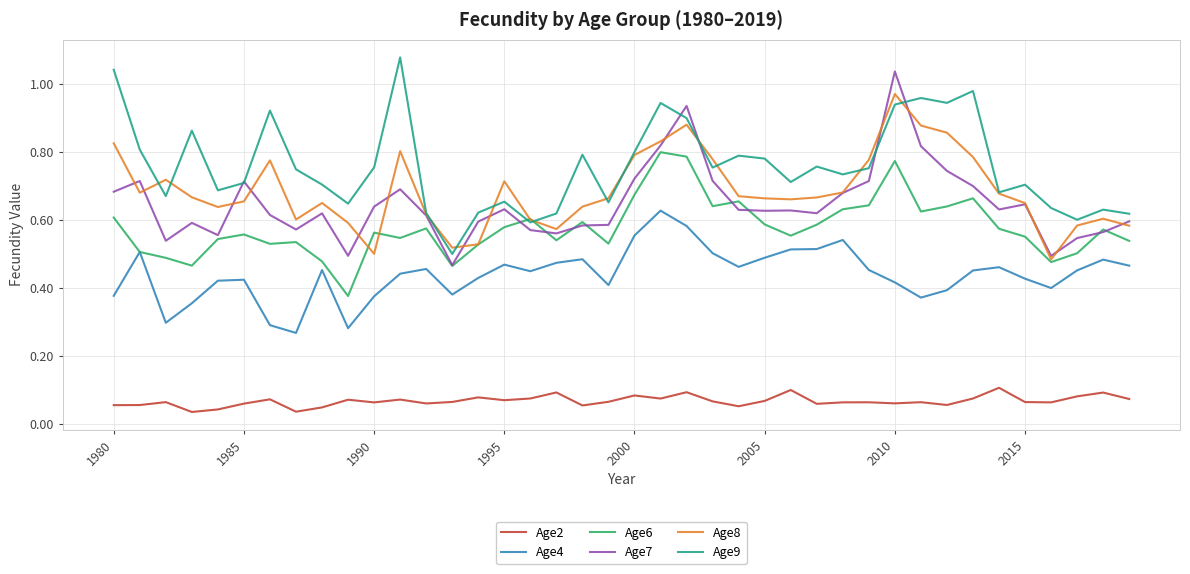

True or false: Age6 and Age2 intersect in this chart.

False